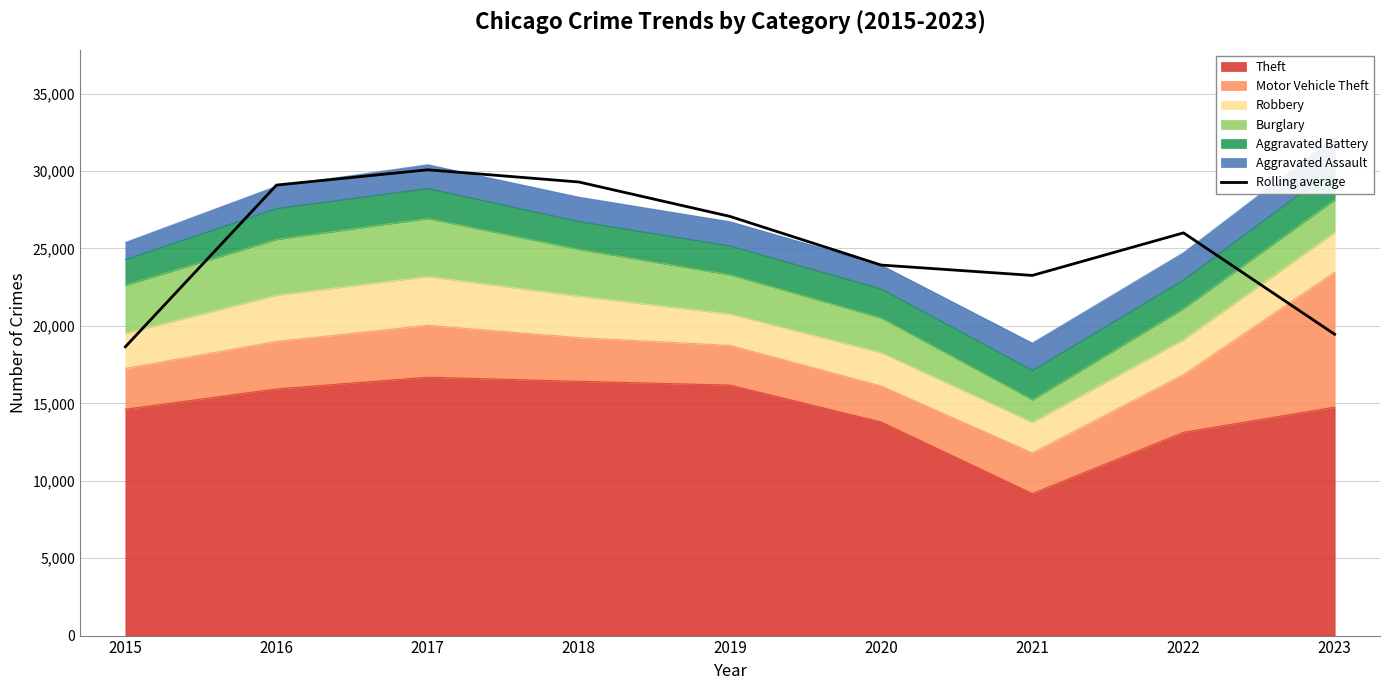

At which category does the chart reach its peak across all series?

2017